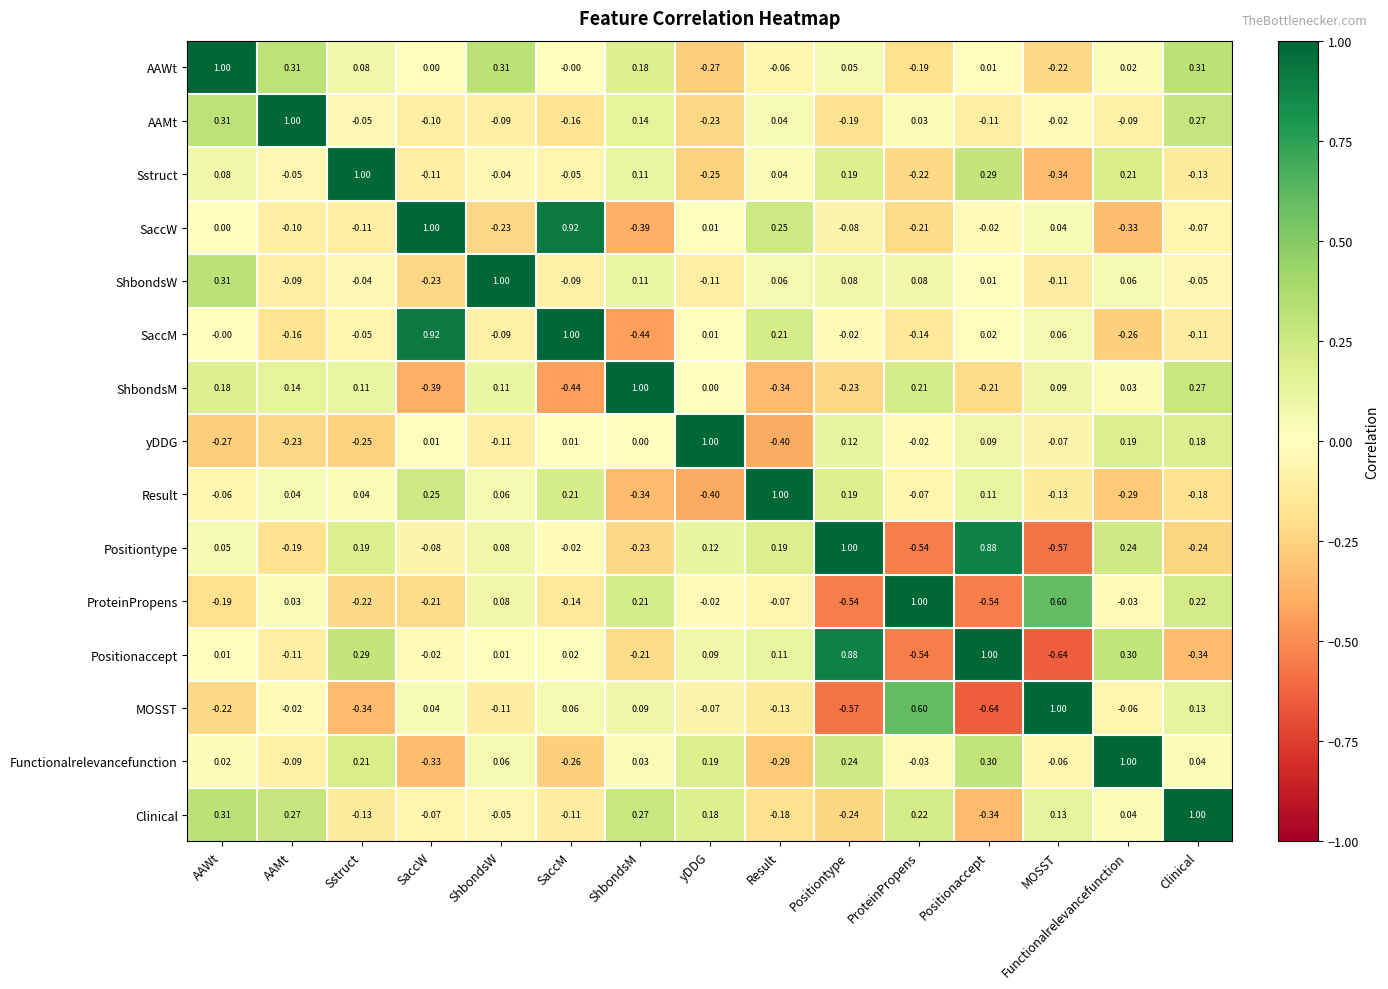

What is the greatest value displayed?

1.0